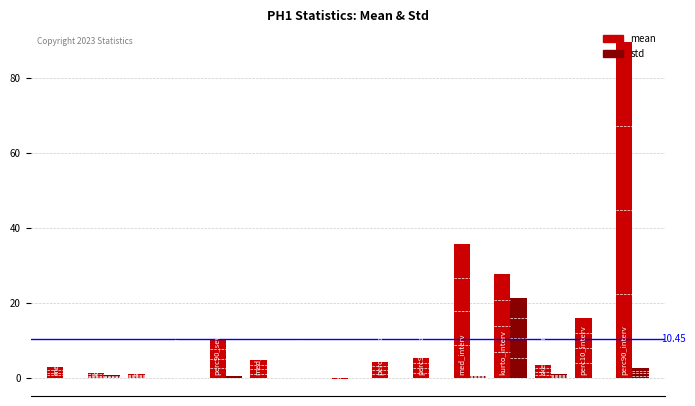

What are all the series names shown in the legend?

mean, std